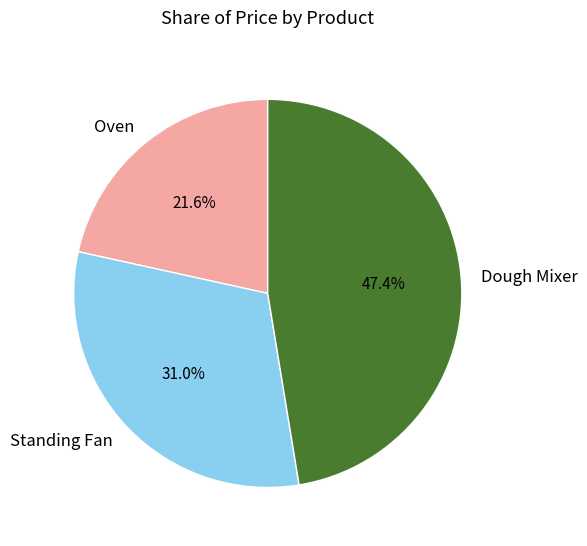

To the nearest percent, what is the difference between the largest and smallest slice percentages?

26%